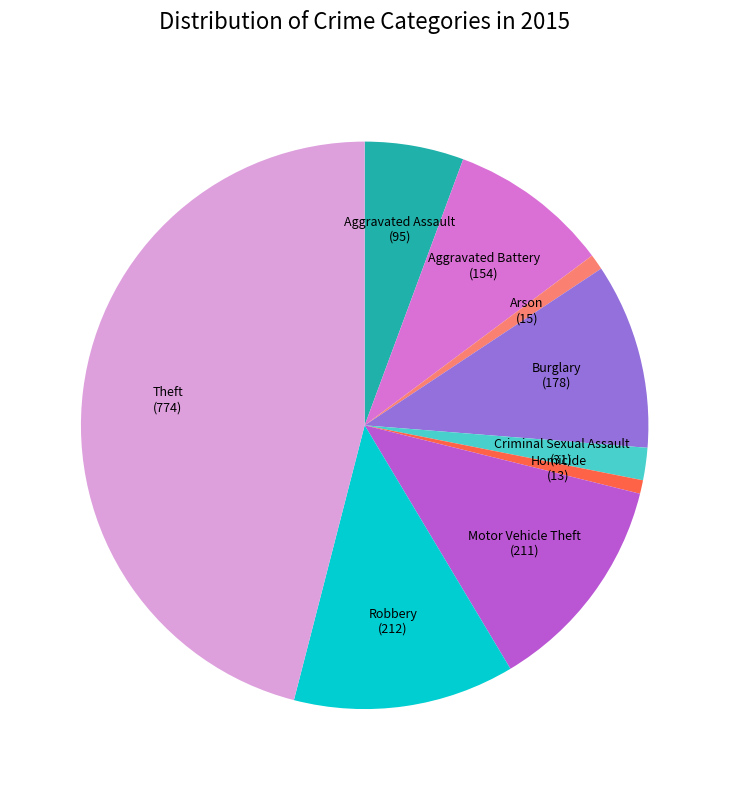

How many slices are in this pie chart?

9